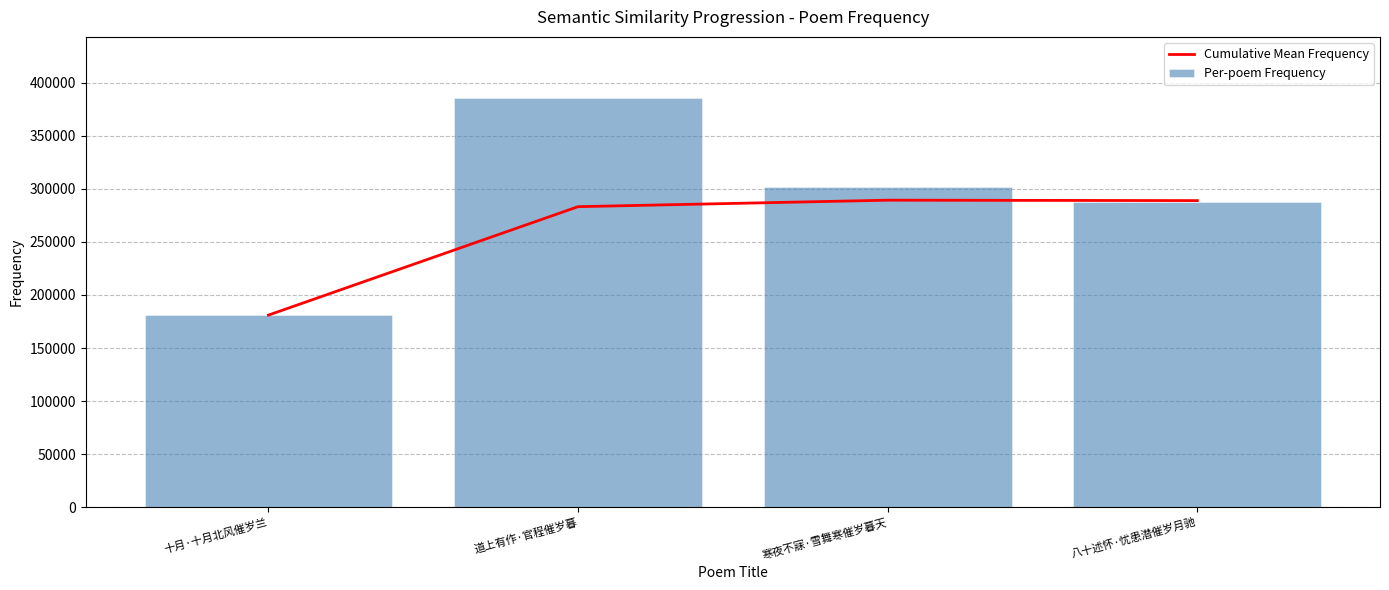

Reading left to right, list all the values displayed in this chart.

Cumulative Mean Frequency: 十月·十月北风催岁兰=181022.0	道上有作·官程催岁暮=283215.5	寒夜不寐·雪舞寒催岁暮天=289324.0	八十述怀·忧患潜催岁月驰=288927.2
Per-poem Frequency: 十月·十月北风催岁兰=181022.0	道上有作·官程催岁暮=385409.0	寒夜不寐·雪舞寒催岁暮天=301541.0	八十述怀·忧患潜催岁月驰=287737.0